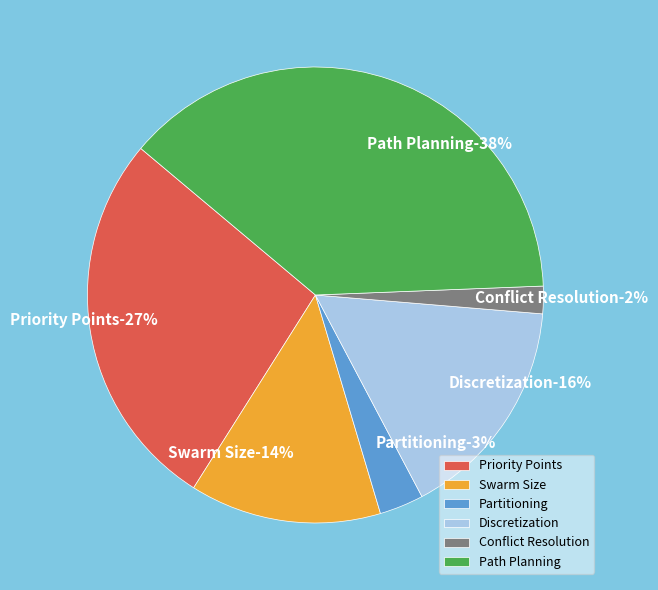

What is the change in value from Conflict Resolution to Path Planning?

+13.4